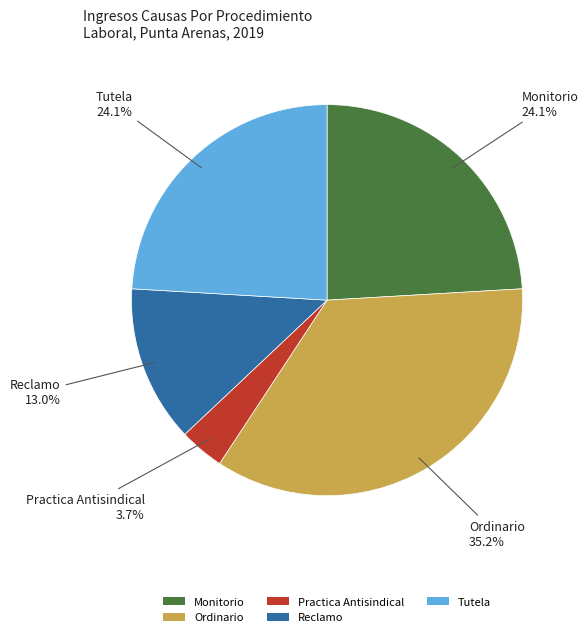

Do Ordinario and Practica Antisindical together represent more than half of the pie?

No